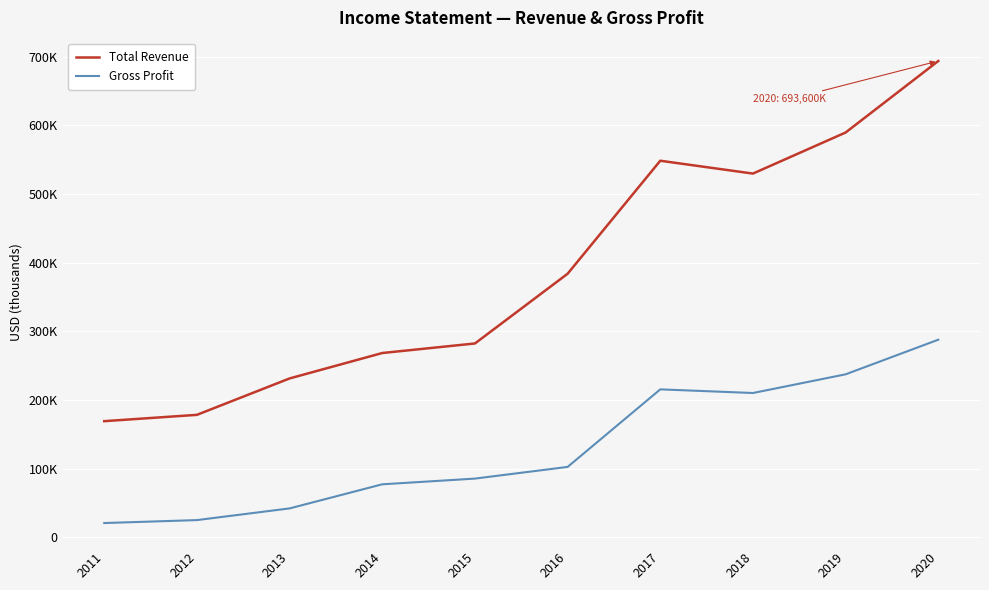

List the series in order of their peak value, lowest first.

Gross Profit, Total Revenue